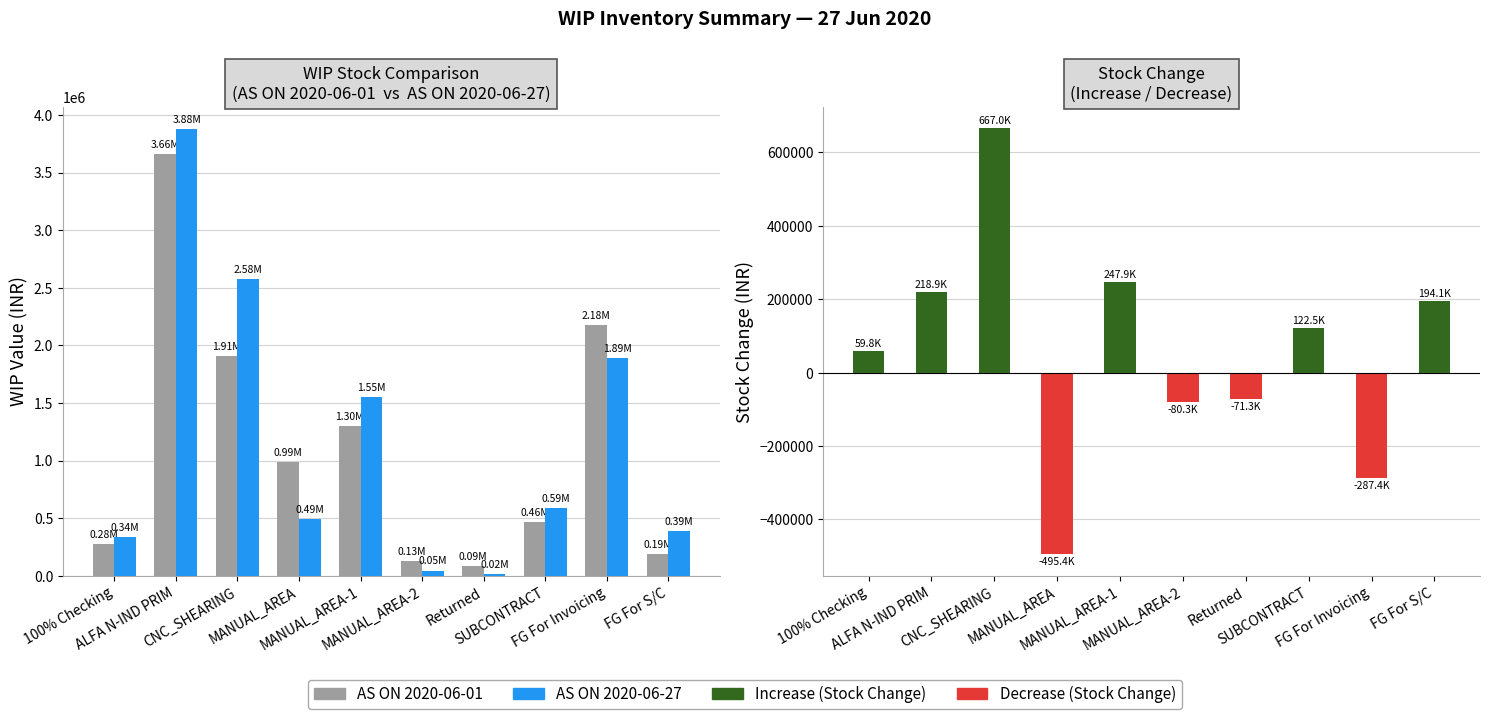

At which category is the sum across all series the highest?

ALFA N-IND PRIM